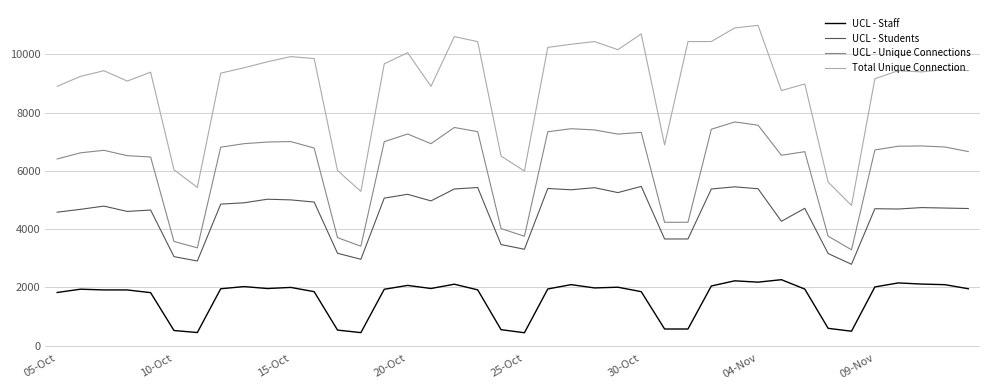

Which series has the largest range (max minus min)?

Total Unique Connection